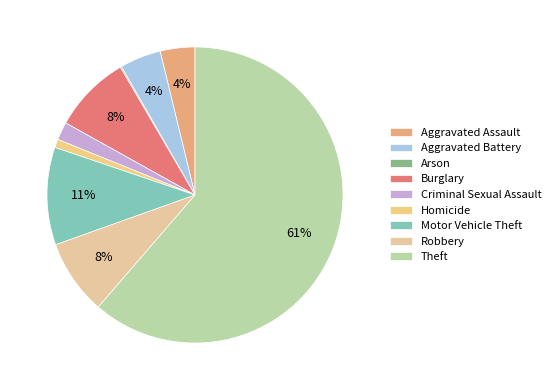

The Aggravated Assault slice represents 4% of the pie. True or false?

True